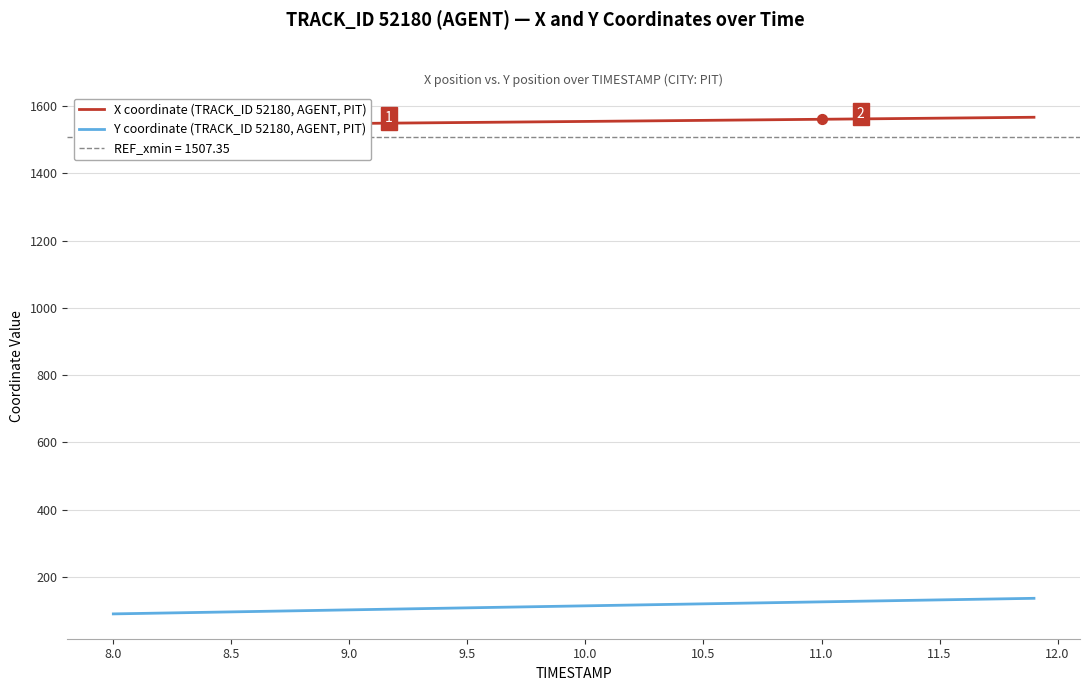

Is the value of Y coordinate (TRACK_ID 52180, AGENT, PIT) at 8.5 greater than the value of X coordinate (TRACK_ID 52180, AGENT, PIT) at 8.0?

No